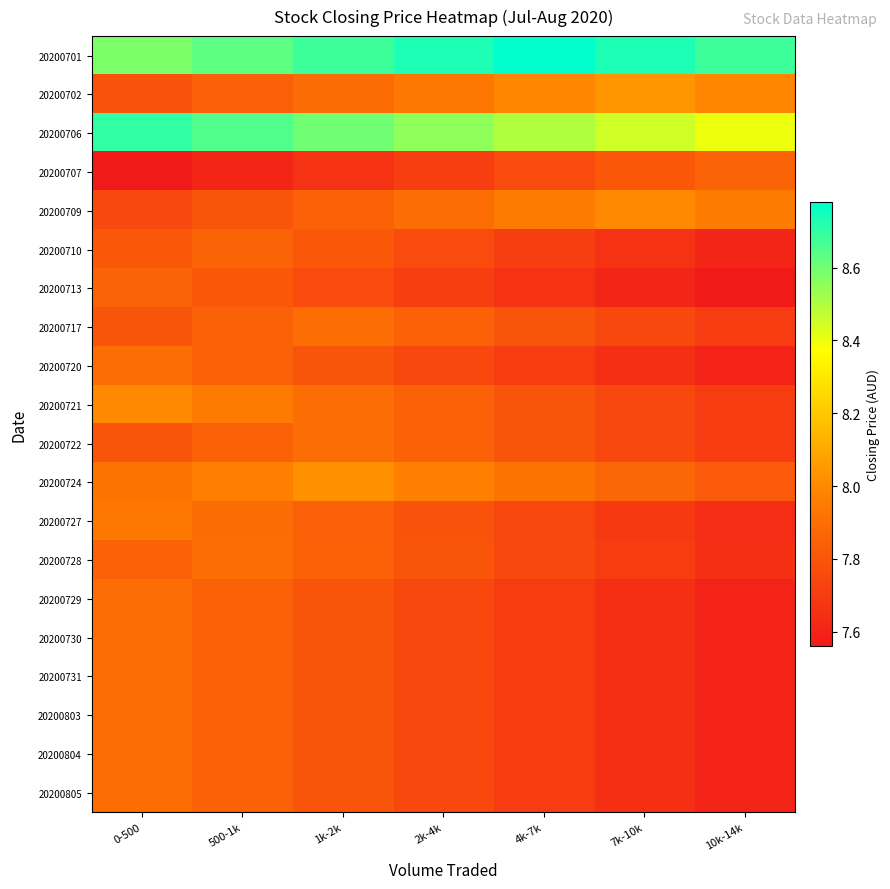

What is the spread (max minus min) of values at 10k-14k?

1.1